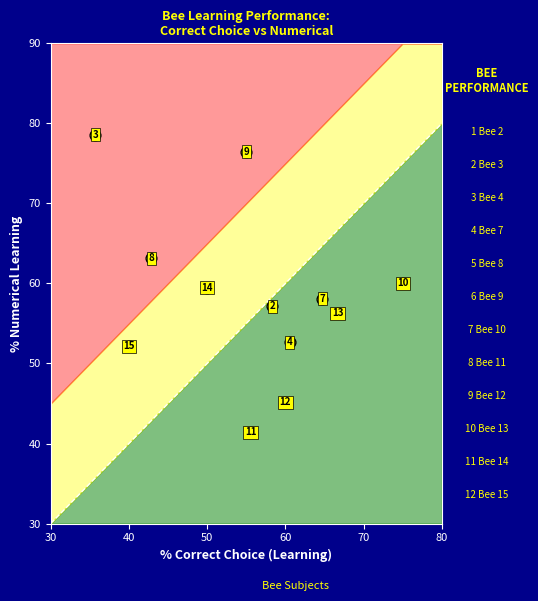

What is the range of Y values (max minus min)?

37.2